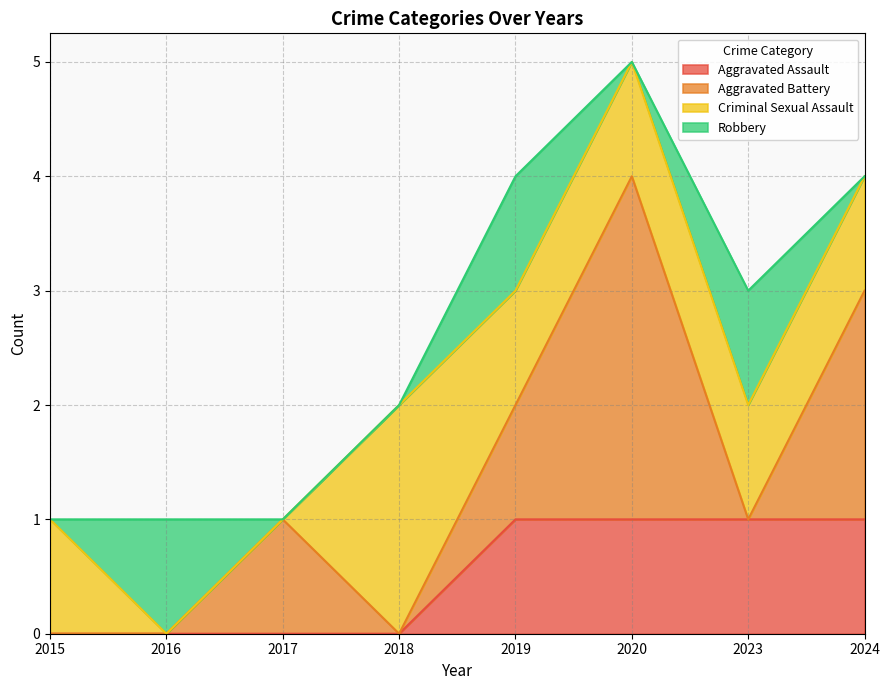

How many intersections are there between Aggravated Battery and Aggravated Assault?

2